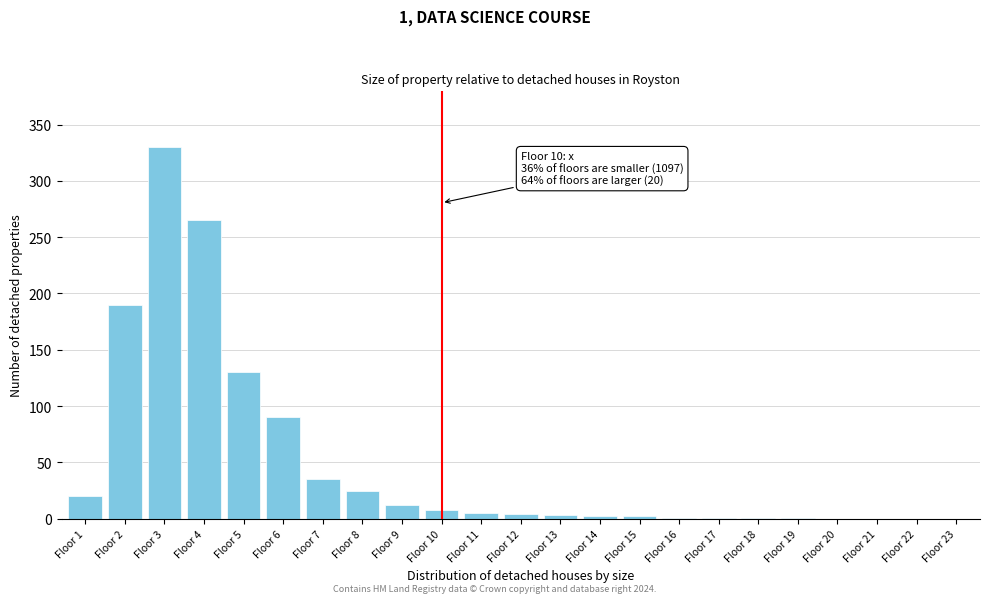

Which label corresponds to the largest value in the chart?

Floor 3